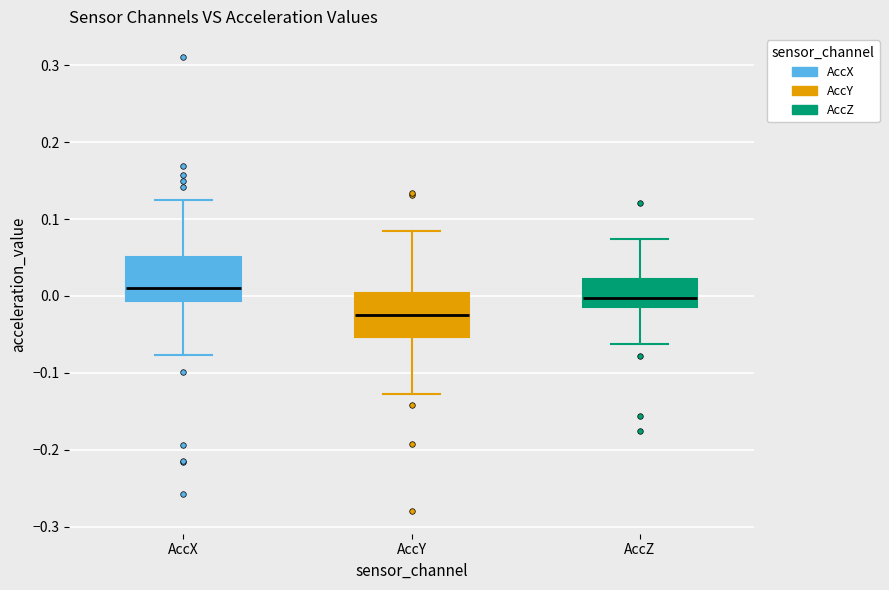

Where is the upper edge of the box for AccY on the y-axis? The values are not printed on the chart, so give them approximately, as read against the axis.

0.00